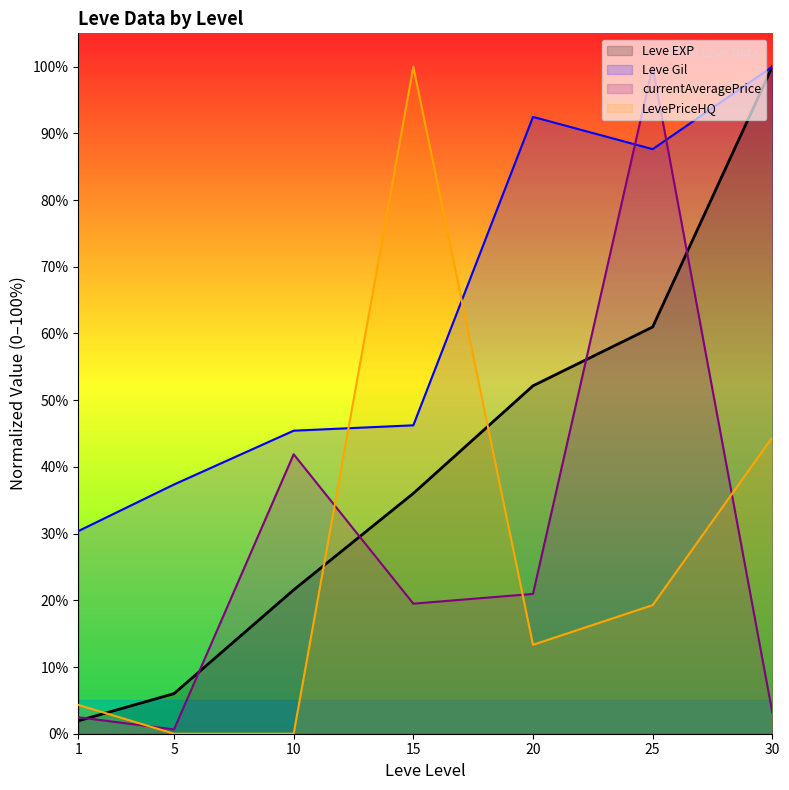

At which label does Leve Gil reach its peak?

30